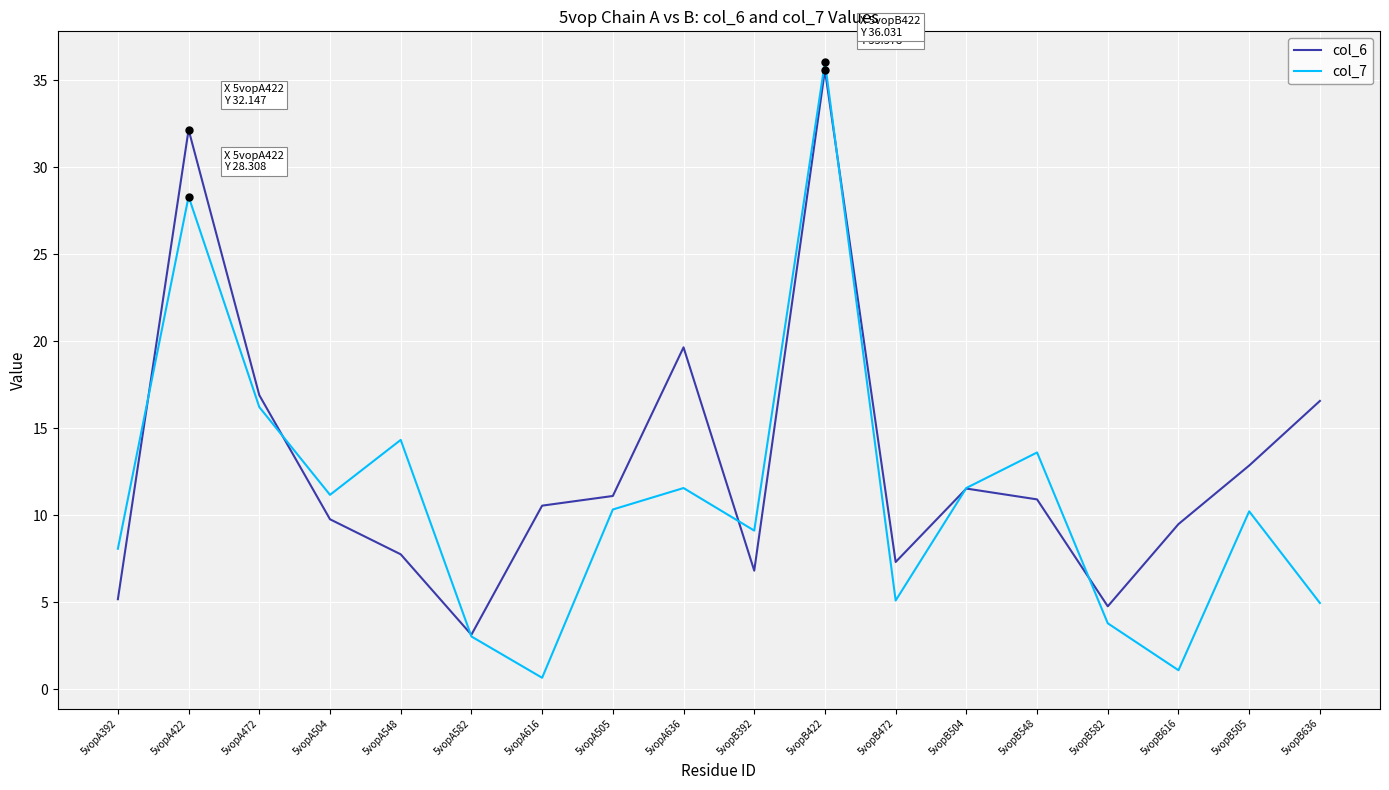

Rank the series at 5vopA504 from highest to lowest value.

col_7, col_6